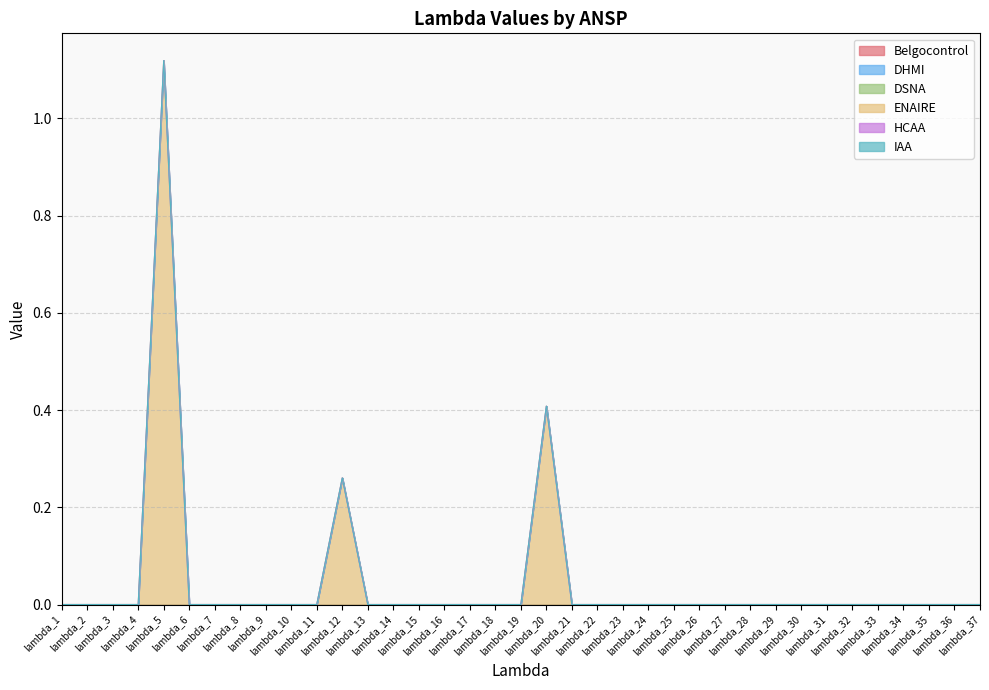

List the series in order of their peak value, highest first.

ENAIRE, Belgocontrol, DHMI, DSNA, HCAA, IAA